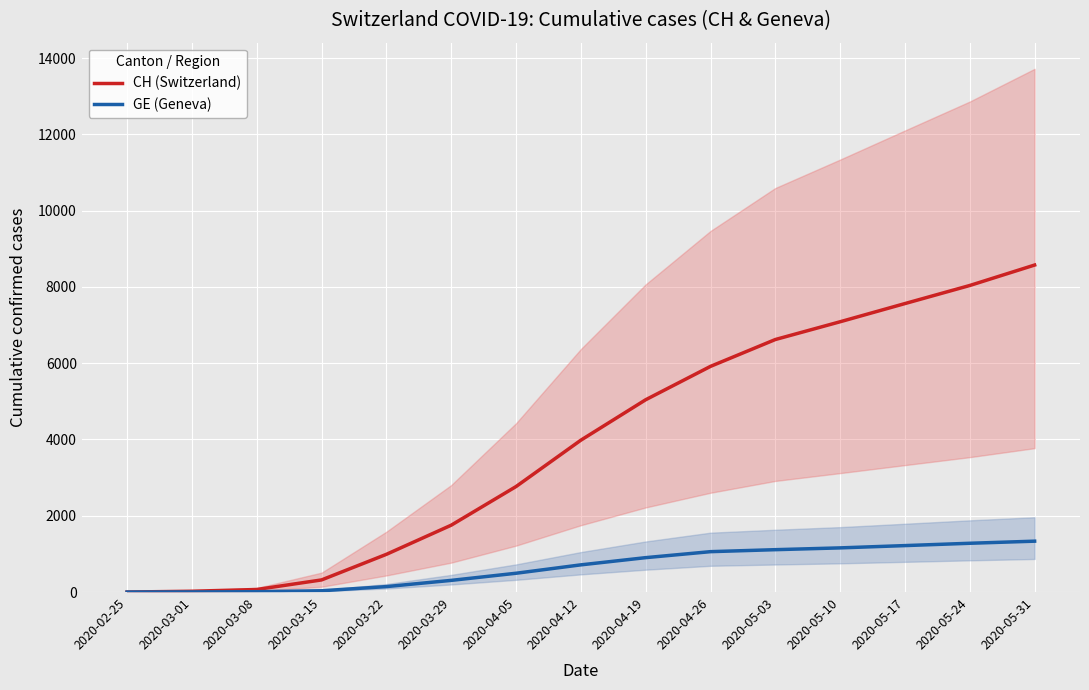

Where does the GE (Geneva) series first go above 713?

2020-04-19